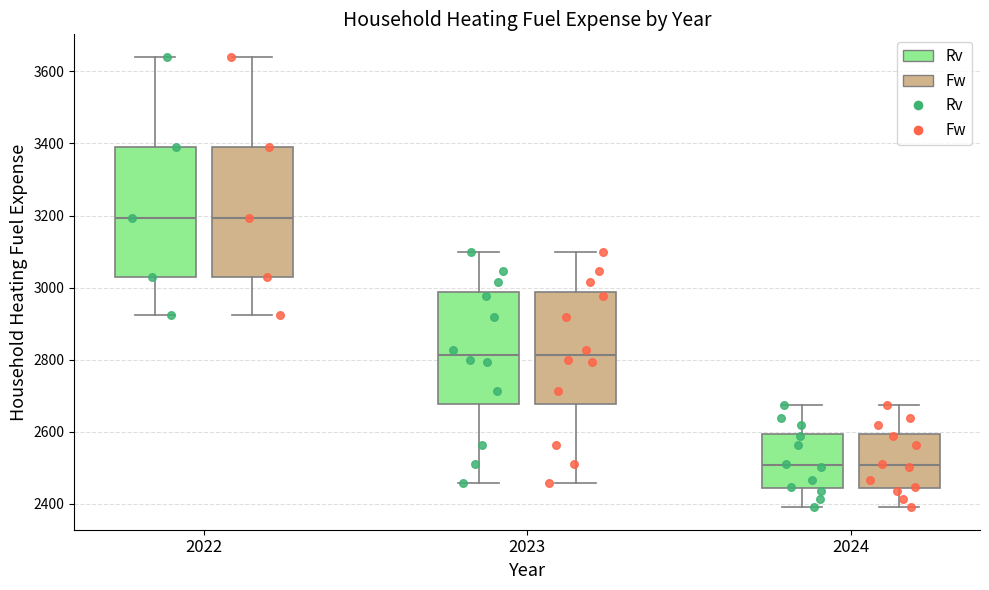

Reading left to right, transcribe this box plot: for each box, give where its median line is, the range the box spans, and where its two whiskers end, as read against the y-axis. The values are not printed on the chart, so give them approximately, as read against the axis.

2022 (Rv): median 3200, box 3040 to 3400, whiskers 2920 to 3640
2022 (Fw): median 3200, box 3040 to 3400, whiskers 2920 to 3640
2023 (Rv): median 2820, box 2680 to 2980, whiskers 2460 to 3100
2023 (Fw): median 2820, box 2680 to 2980, whiskers 2460 to 3100
2024 (Rv): median 2500, box 2440 to 2600, whiskers 2400 to 2680
2024 (Fw): median 2500, box 2440 to 2600, whiskers 2400 to 2680